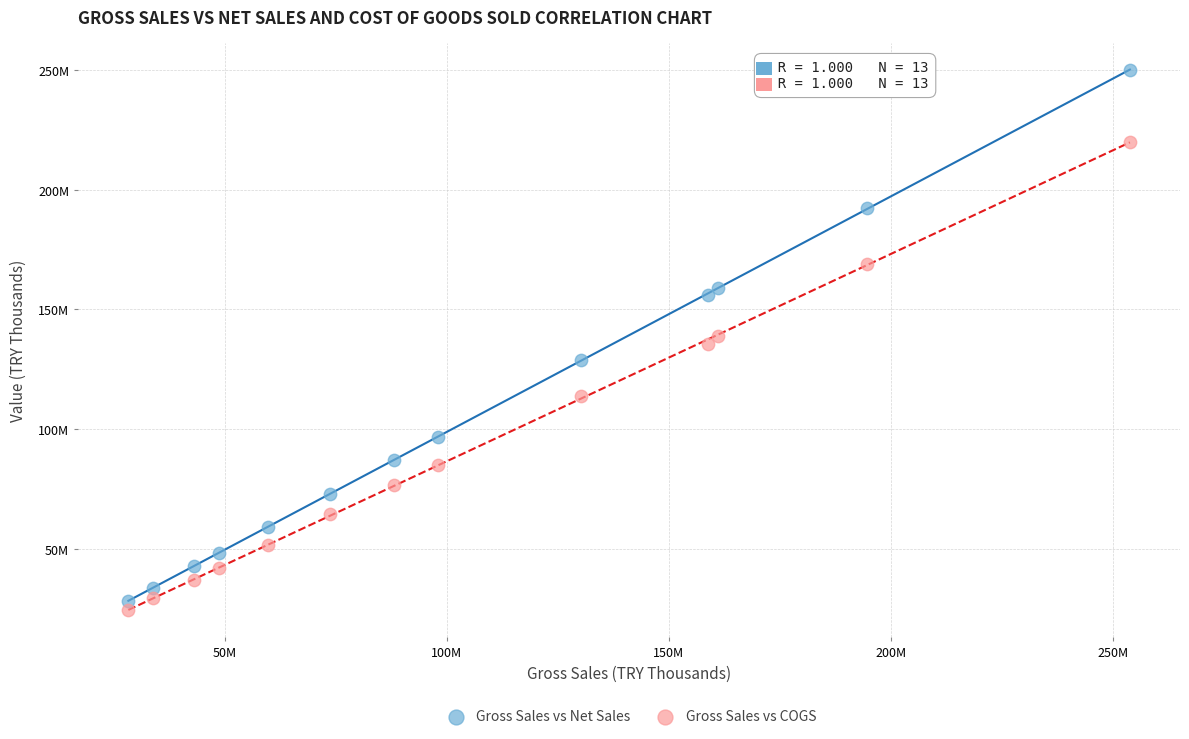

What are all the series names shown in the legend?

Gross Sales vs Net Sales, Gross Sales vs COGS